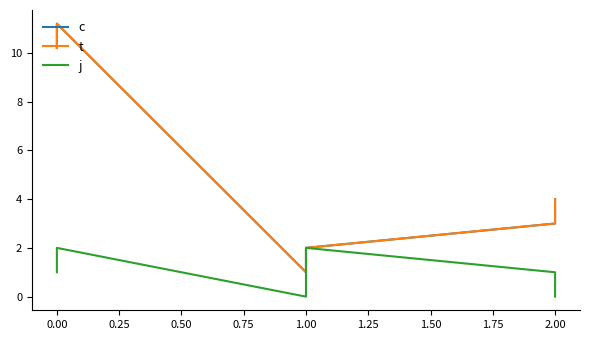

Is it true that j equals 0.0 at 1.00?

True